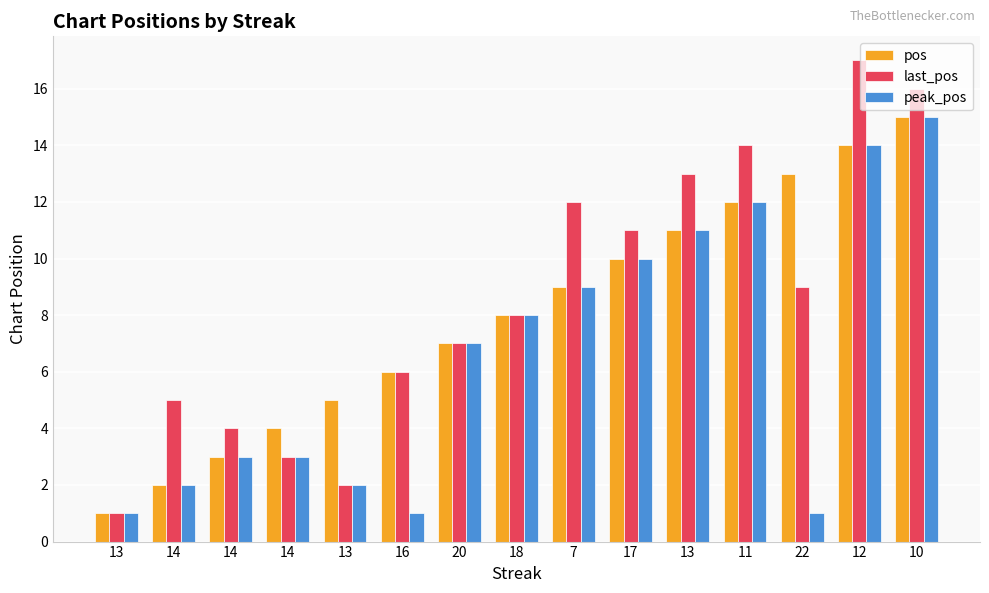

The value of last_pos at 18 is 2. True or false?

False